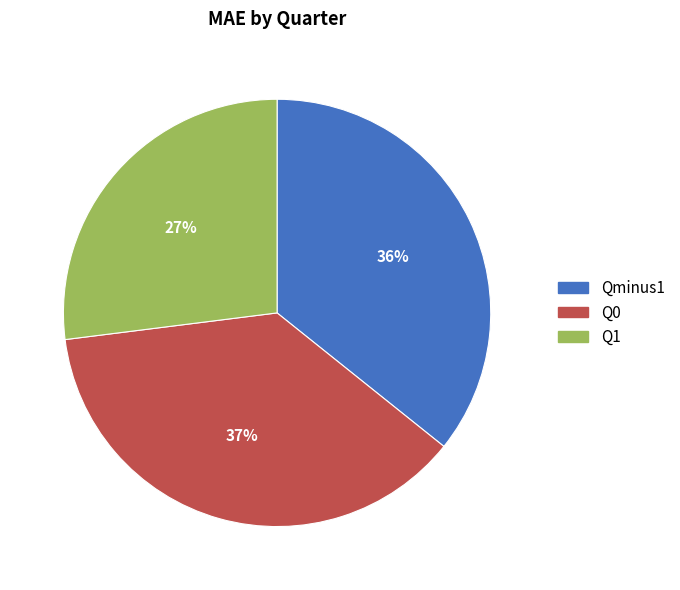

What is the smallest slice in the pie chart?

Q1